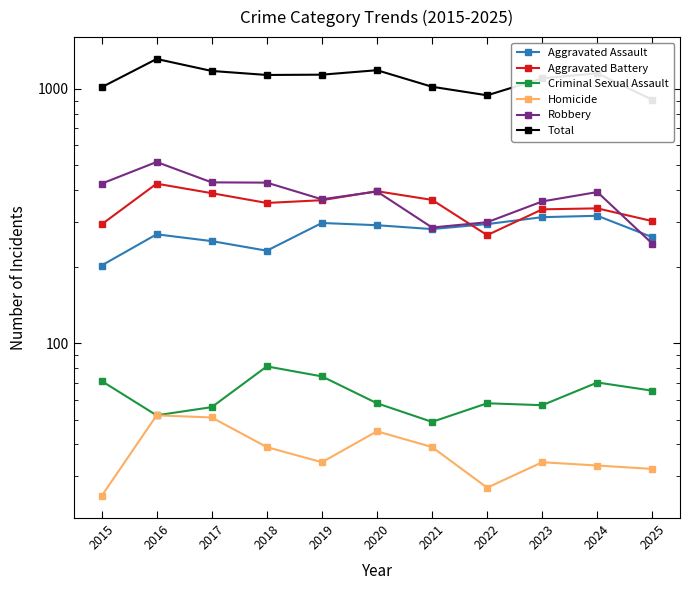

In Criminal Sexual Assault, how many points are higher than both neighbors (excluding endpoints)?

3